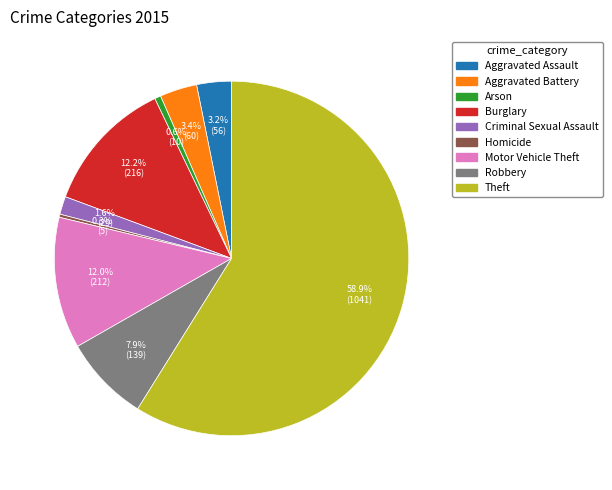

How many segments does this pie chart have?

9